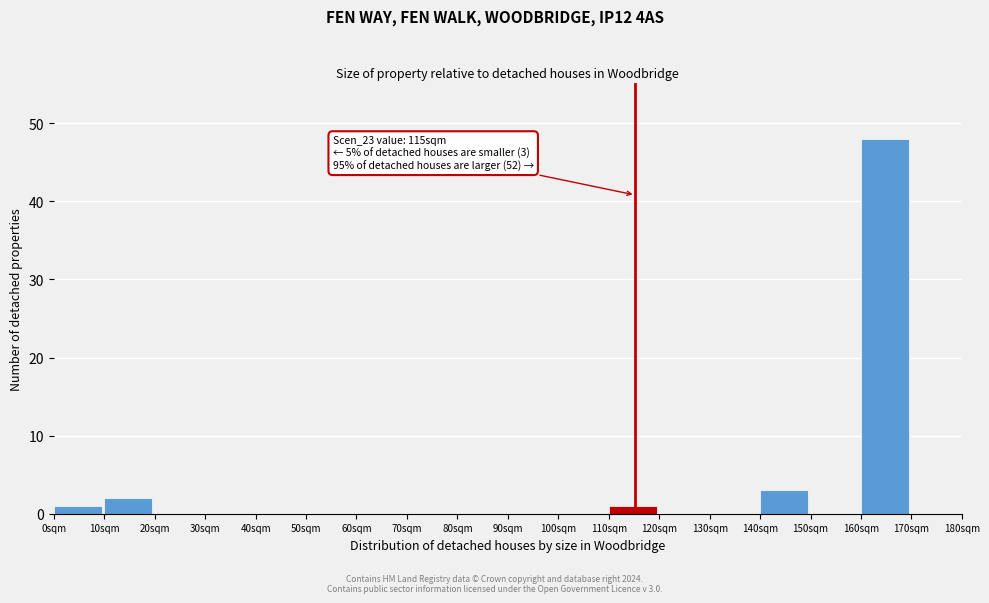

Over which range of the x-axis is the bar tallest?

160 to 170